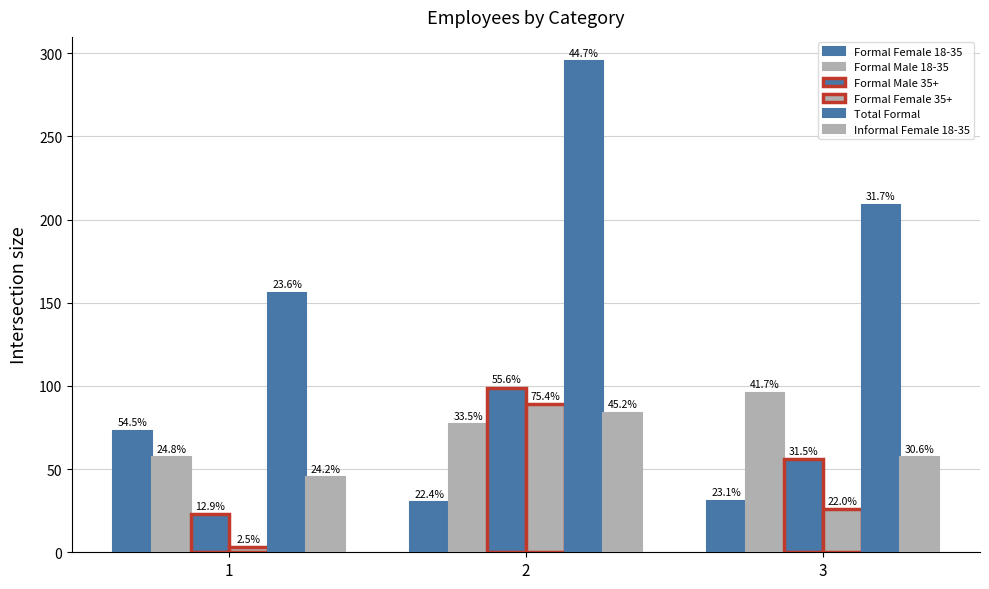

Are the bars grouped side by side (vs. stacked)?

Yes